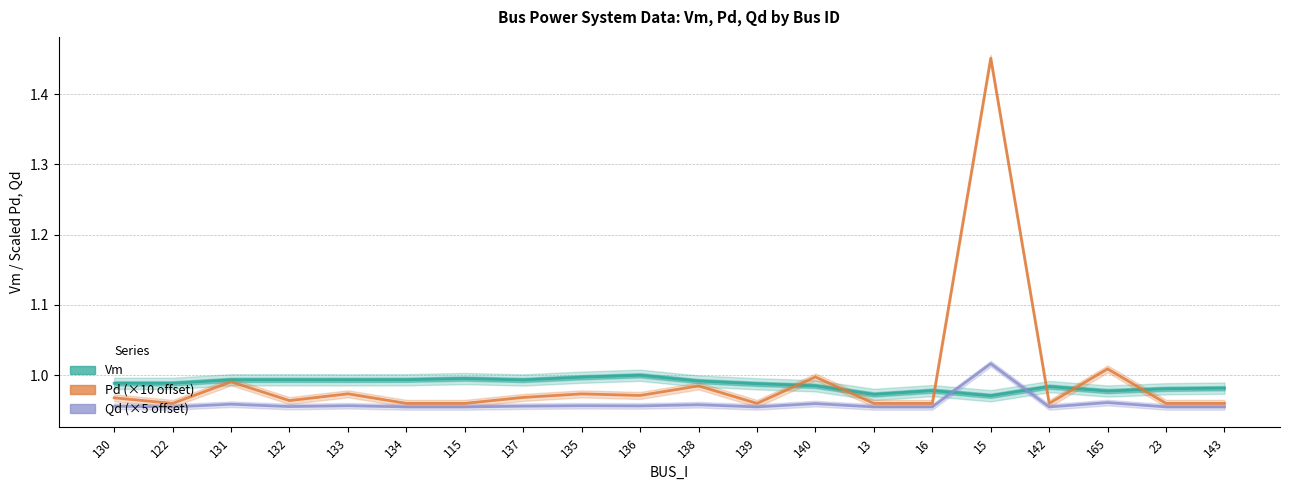

True or false: Vm has a value of 0.6 at 138.

False